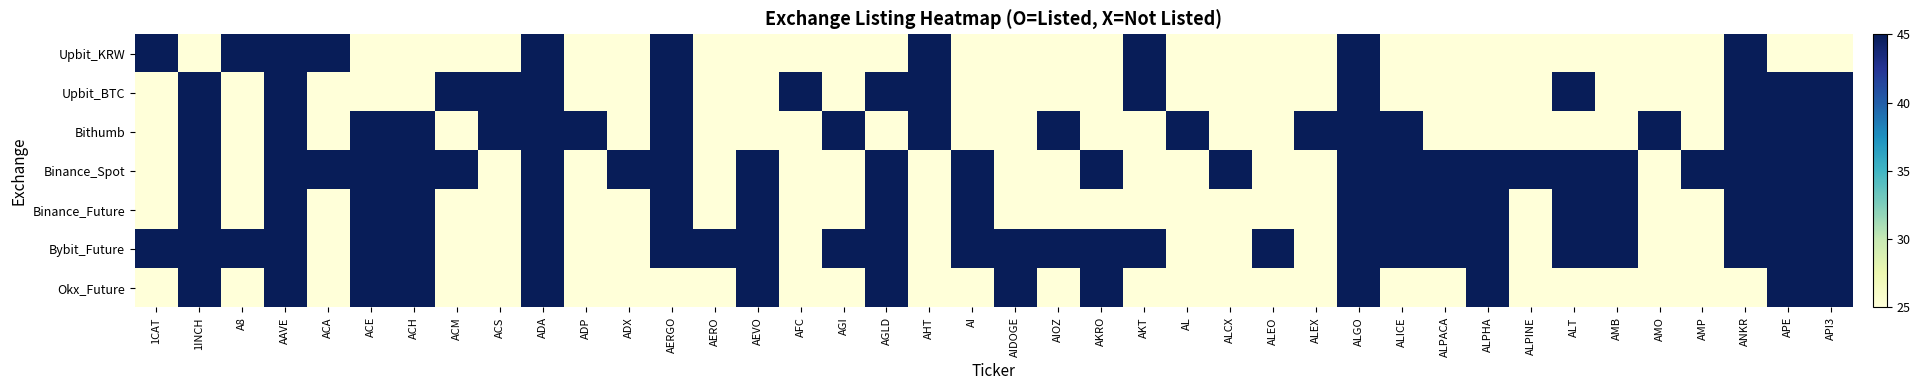

Reading left to right, transcribe all the data shown in this chart.

Upbit_KRW: 1CAT=45	1INCH=25	A8=45	AAVE=45	ACA=45	ACE=25	ACH=25	ACM=25	ACS=25	ADA=45	ADP=25	ADX=25	AERGO=45	AERO=25	AEVO=25	AFC=25	AGI=25	AGLD=25	AHT=45	AI=25	AIDOGE=25	AIOZ=25	AKRO=25	AKT=45	AL=25	ALCX=25	ALEO=25	ALEX=25	ALGO=45	ALICE=25	ALPACA=25	ALPHA=25	ALPINE=25	ALT=25	AMB=25	AMO=25	AMP=25	ANKR=45	APE=25	API3=25
Upbit_BTC: 1CAT=25	1INCH=45	A8=25	AAVE=45	ACA=25	ACE=25	ACH=25	ACM=45	ACS=45	ADA=45	ADP=25	ADX=25	AERGO=45	AERO=25	AEVO=25	AFC=45	AGI=25	AGLD=45	AHT=45	AI=25	AIDOGE=25	AIOZ=25	AKRO=25	AKT=45	AL=25	ALCX=25	ALEO=25	ALEX=25	ALGO=45	ALICE=25	ALPACA=25	ALPHA=25	ALPINE=25	ALT=45	AMB=25	AMO=25	AMP=25	ANKR=45	APE=45	API3=45
Bithumb: 1CAT=25	1INCH=45	A8=25	AAVE=45	ACA=25	ACE=45	ACH=45	ACM=25	ACS=45	ADA=45	ADP=45	ADX=25	AERGO=45	AERO=25	AEVO=25	AFC=25	AGI=45	AGLD=25	AHT=45	AI=25	AIDOGE=25	AIOZ=45	AKRO=25	AKT=25	AL=45	ALCX=25	ALEO=25	ALEX=45	ALGO=45	ALICE=45	ALPACA=25	ALPHA=25	ALPINE=25	ALT=25	AMB=25	AMO=45	AMP=25	ANKR=45	APE=45	API3=45
Binance_Spot: 1CAT=25	1INCH=45	A8=25	AAVE=45	ACA=45	ACE=45	ACH=45	ACM=45	ACS=25	ADA=45	ADP=25	ADX=45	AERGO=45	AERO=25	AEVO=45	AFC=25	AGI=25	AGLD=45	AHT=25	AI=45	AIDOGE=25	AIOZ=25	AKRO=45	AKT=25	AL=25	ALCX=45	ALEO=25	ALEX=25	ALGO=45	ALICE=45	ALPACA=45	ALPHA=45	ALPINE=45	ALT=45	AMB=45	AMO=25	AMP=45	ANKR=45	APE=45	API3=45
Binance_Future: 1CAT=25	1INCH=45	A8=25	AAVE=45	ACA=25	ACE=45	ACH=45	ACM=25	ACS=25	ADA=45	ADP=25	ADX=25	AERGO=45	AERO=25	AEVO=45	AFC=25	AGI=25	AGLD=45	AHT=25	AI=45	AIDOGE=25	AIOZ=25	AKRO=25	AKT=25	AL=25	ALCX=25	ALEO=25	ALEX=25	ALGO=45	ALICE=45	ALPACA=45	ALPHA=45	ALPINE=25	ALT=45	AMB=45	AMO=25	AMP=25	ANKR=45	APE=45	API3=45
Bybit_Future: 1CAT=45	1INCH=45	A8=45	AAVE=45	ACA=25	ACE=45	ACH=45	ACM=25	ACS=25	ADA=45	ADP=25	ADX=25	AERGO=45	AERO=45	AEVO=45	AFC=25	AGI=45	AGLD=45	AHT=25	AI=45	AIDOGE=45	AIOZ=45	AKRO=45	AKT=45	AL=25	ALCX=25	ALEO=45	ALEX=25	ALGO=45	ALICE=45	ALPACA=45	ALPHA=45	ALPINE=25	ALT=45	AMB=45	AMO=25	AMP=25	ANKR=45	APE=45	API3=45
Okx_Future: 1CAT=25	1INCH=45	A8=25	AAVE=45	ACA=25	ACE=45	ACH=45	ACM=25	ACS=25	ADA=45	ADP=25	ADX=25	AERGO=25	AERO=25	AEVO=45	AFC=25	AGI=25	AGLD=45	AHT=25	AI=25	AIDOGE=45	AIOZ=25	AKRO=45	AKT=25	AL=25	ALCX=25	ALEO=25	ALEX=25	ALGO=45	ALICE=25	ALPACA=25	ALPHA=45	ALPINE=25	ALT=25	AMB=25	AMO=25	AMP=25	ANKR=25	APE=45	API3=45